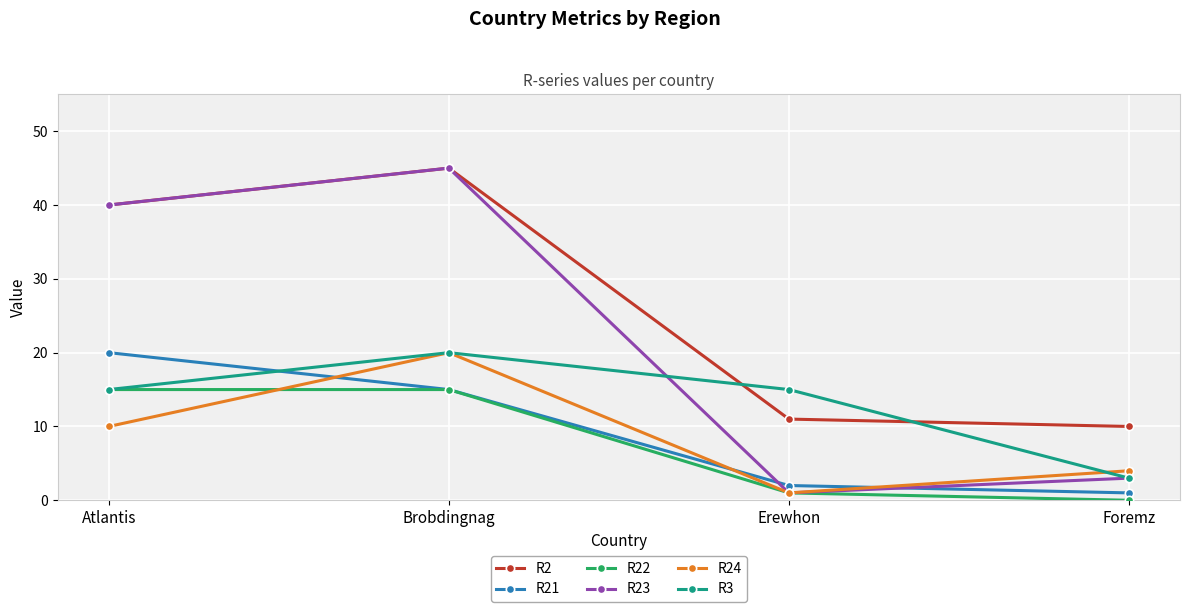

True or false: R3 and R21 intersect in this chart.

True